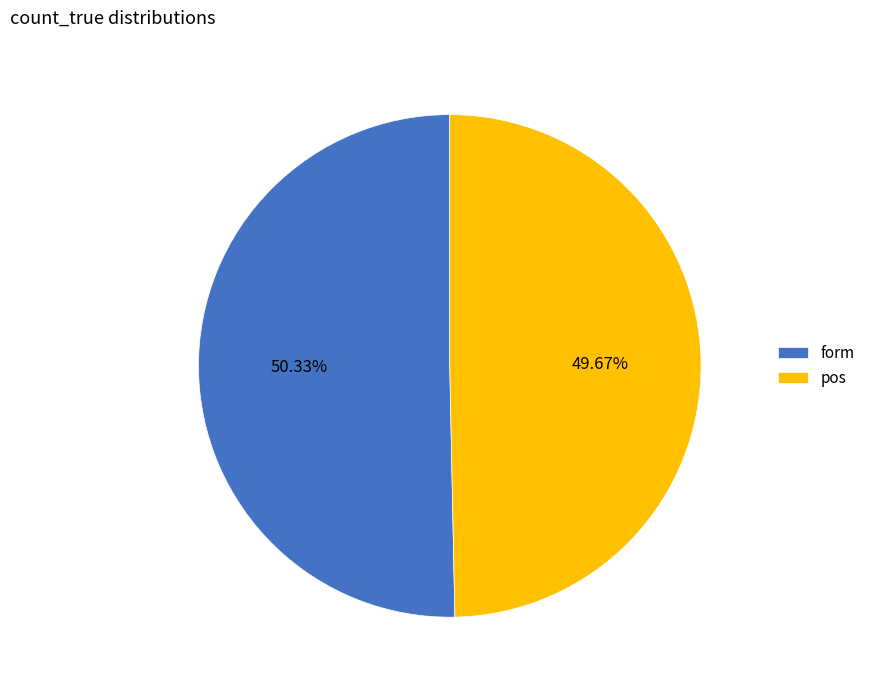

What is the majority slice?

form